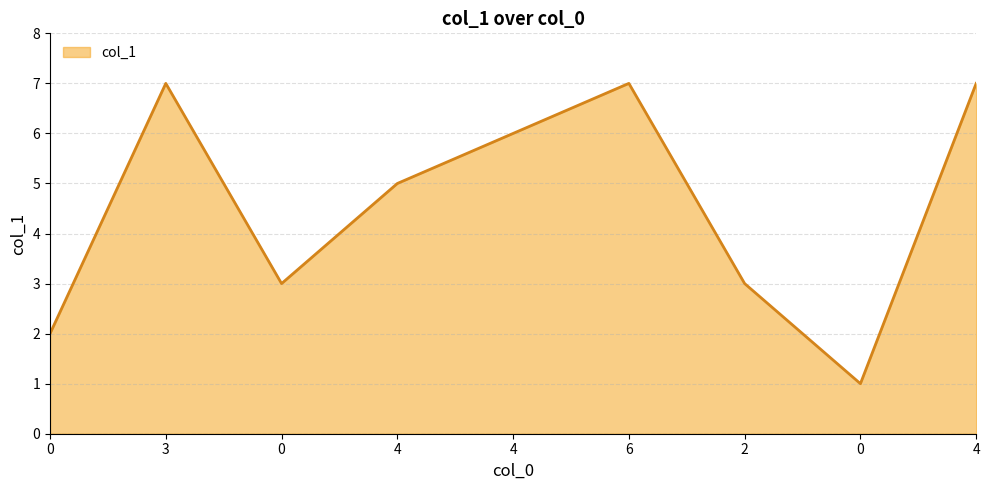

Does the chart have visible grid lines?

Yes